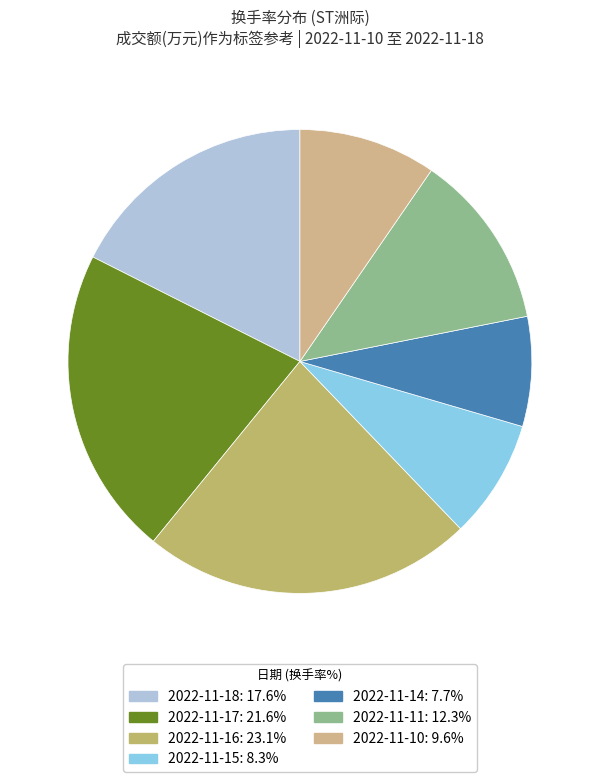

The 2022-11-16 slice represents 12% of the pie. True or false?

False